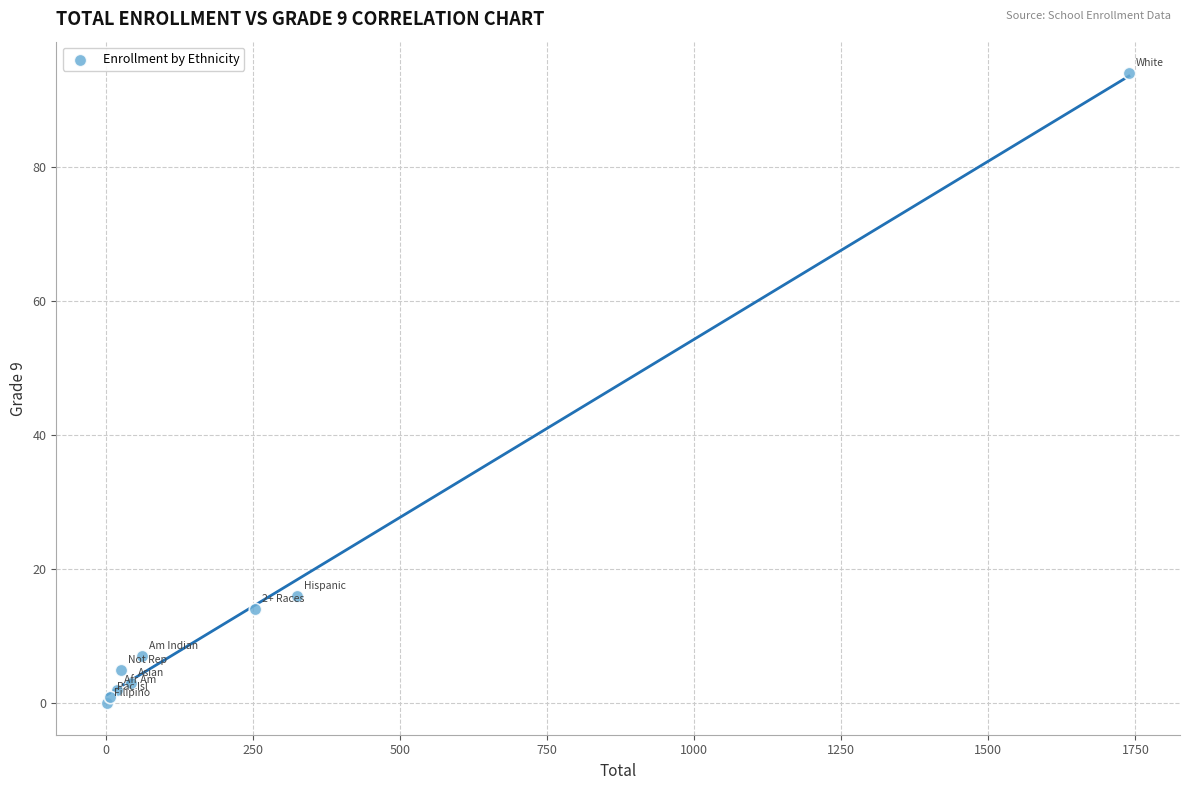

What Y value in the scatter plot is closest to 47?

16